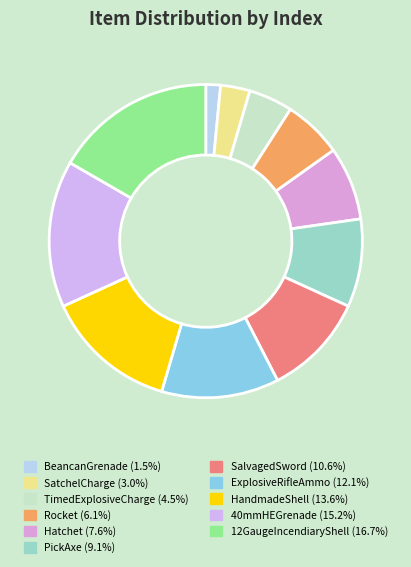

Rank the categories by value from lowest to highest.

BeancanGrenade, SatchelCharge, TimedExplosiveCharge, Rocket, Hatchet, PickAxe, SalvagedSword, ExplosiveRifleAmmo, HandmadeShell, 40mmHEGrenade, 12GaugeIncendiaryShell